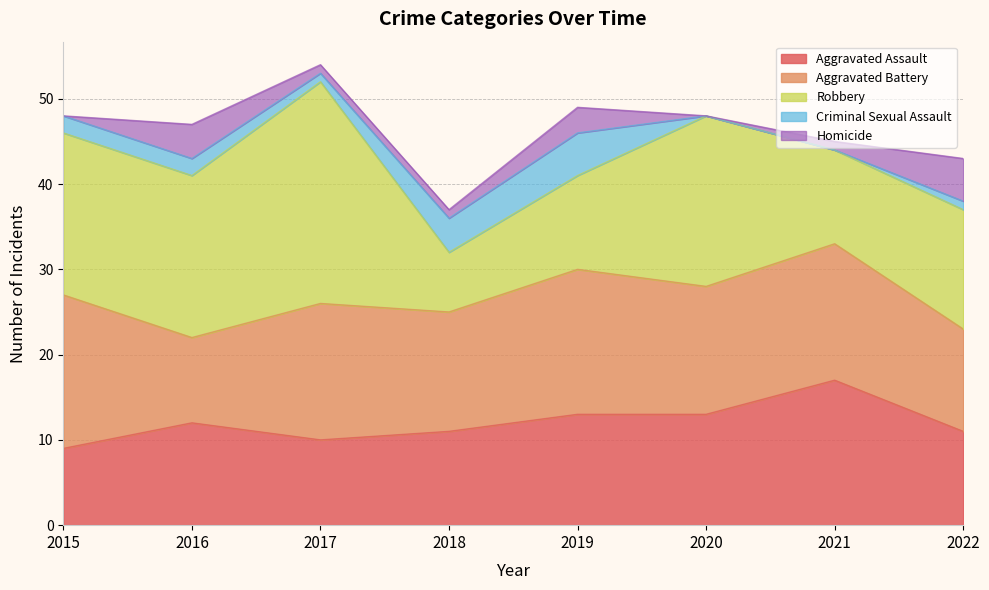

At which category does the chart reach its minimum across all series?

2020